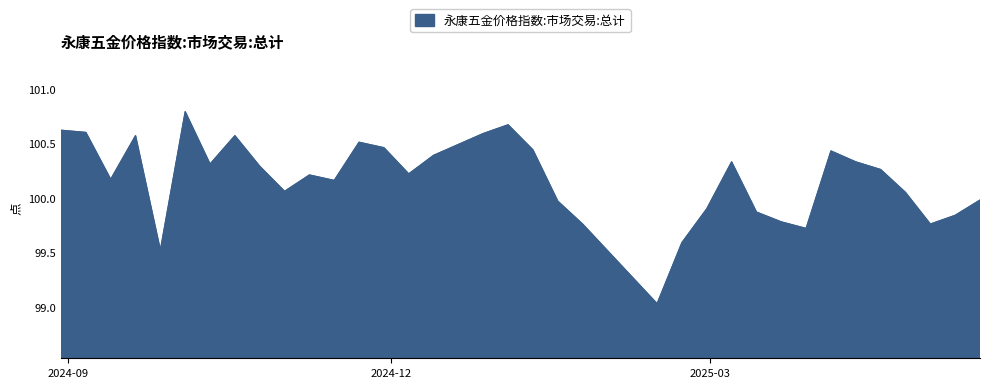

What is the greatest value displayed?

100.8